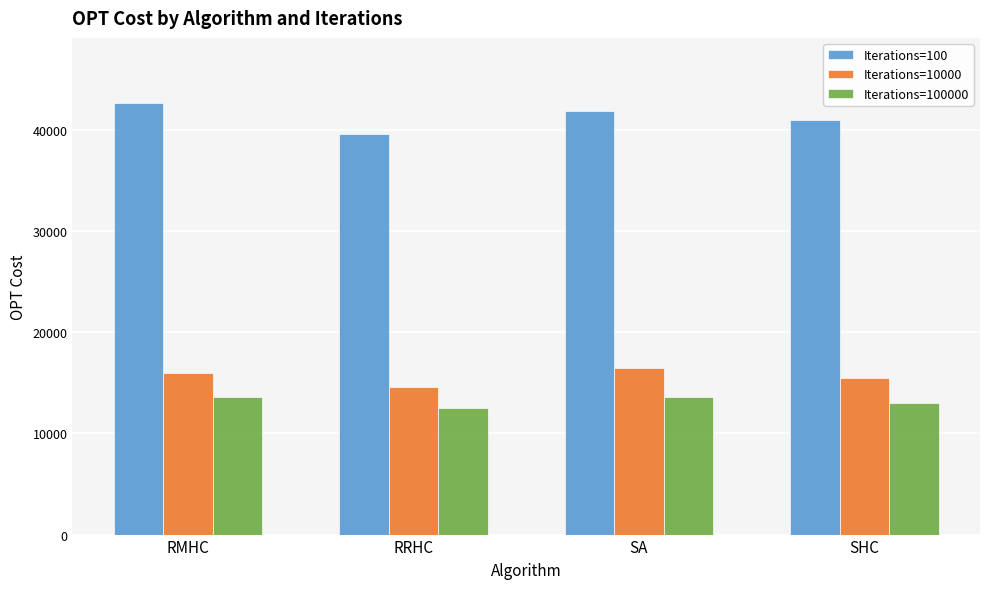

What position from the right is SHC?

1